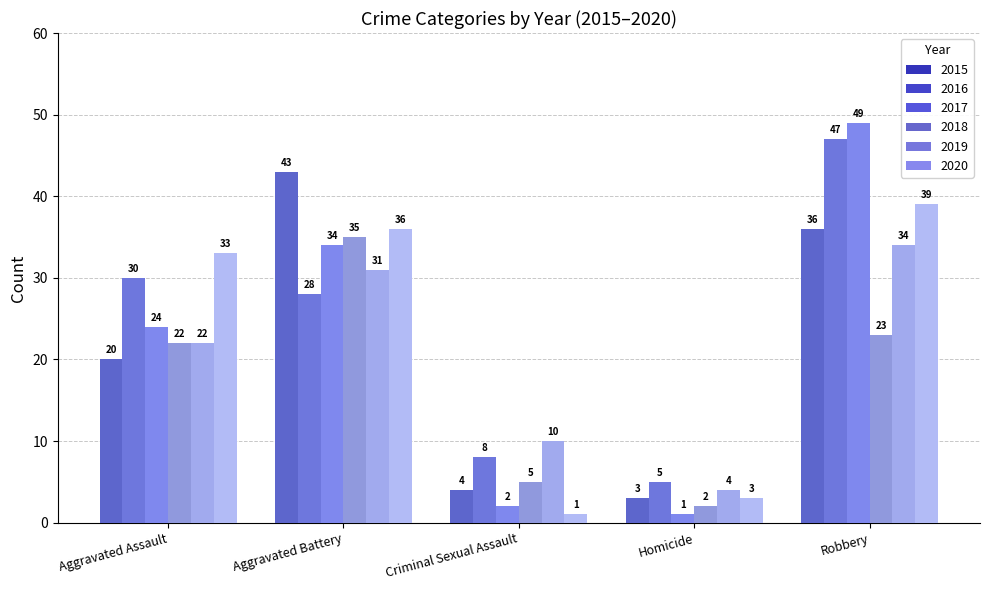

How many data points in 2016 are above 28?

2